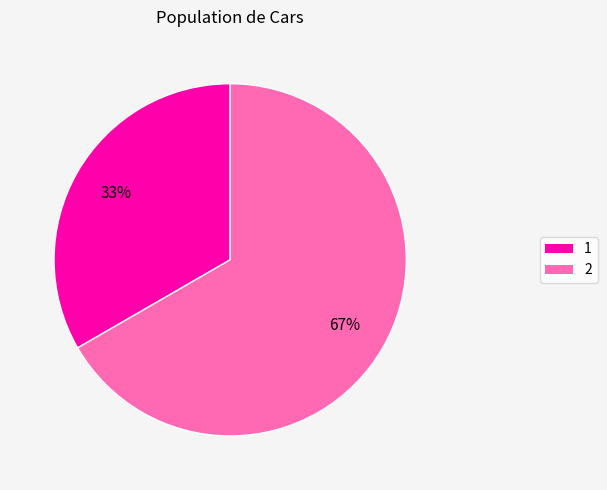

To the nearest percent, what percentage of the pie is 2?

67%